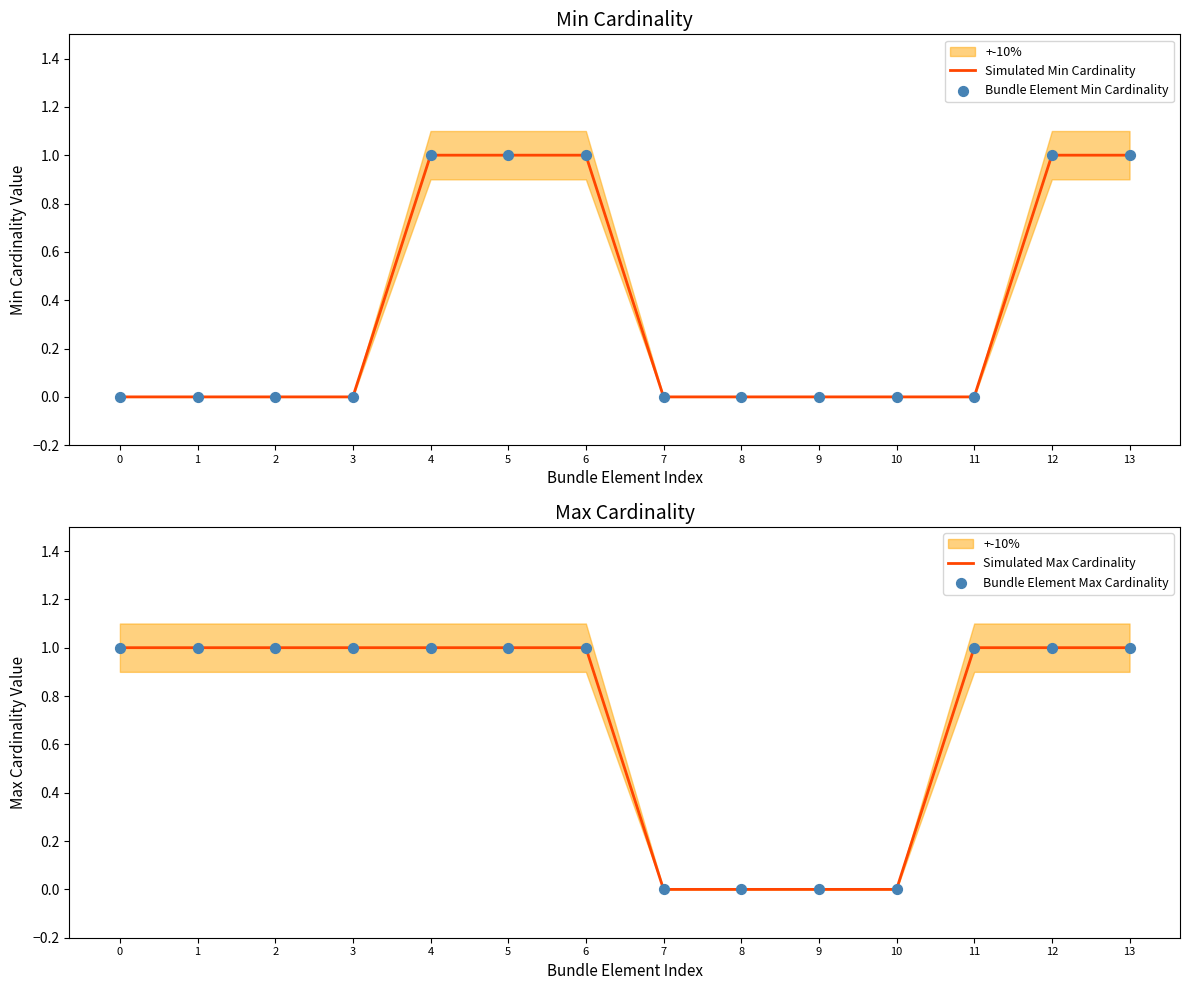

Which series reaches the maximum Y coordinate?

Simulated Min Cardinality